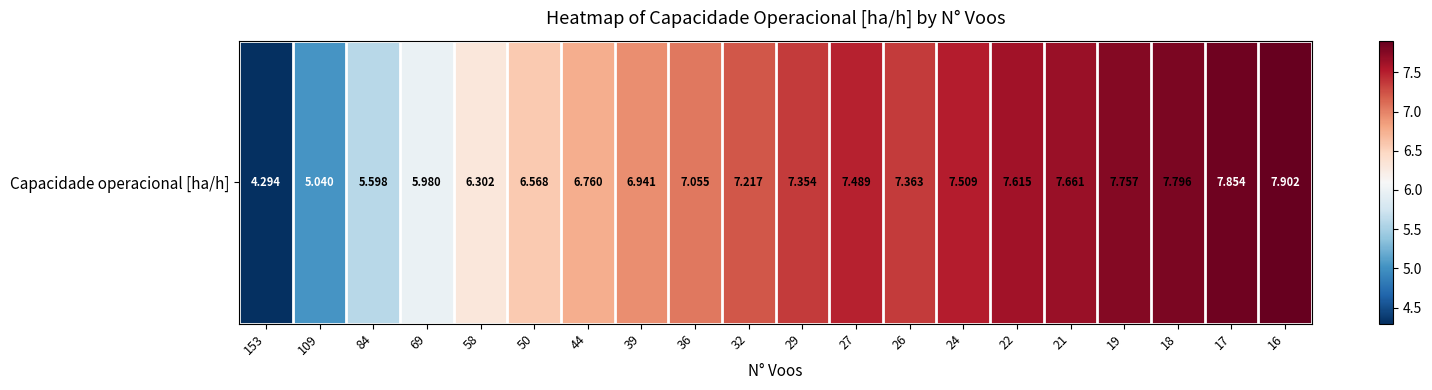

The chart shows a value of 2.9 at 27. True or false?

False